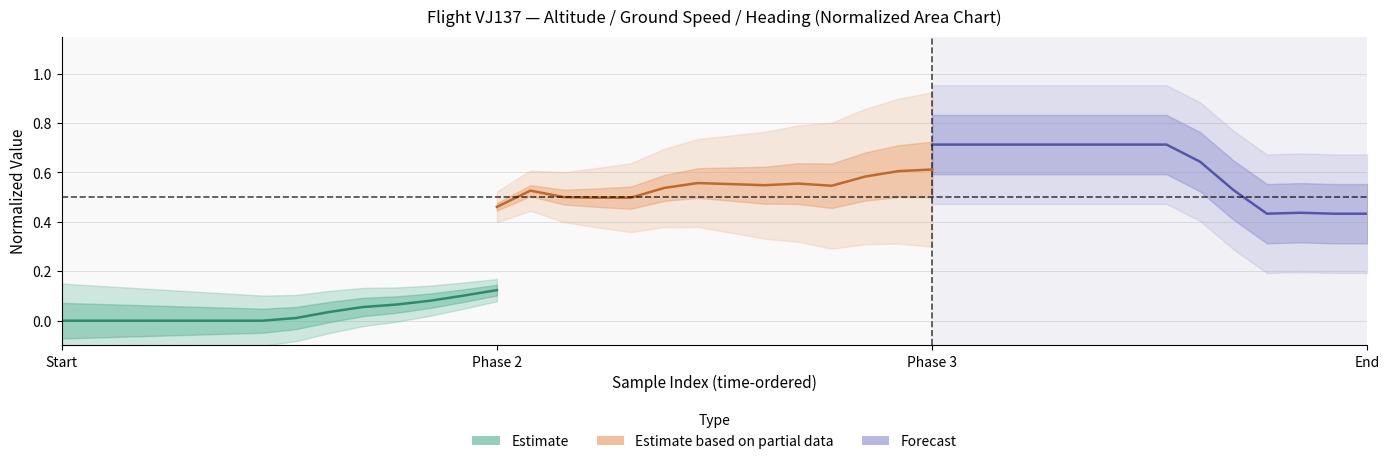

How many interior local valleys does the Forecast (heading norm.) series have?

1